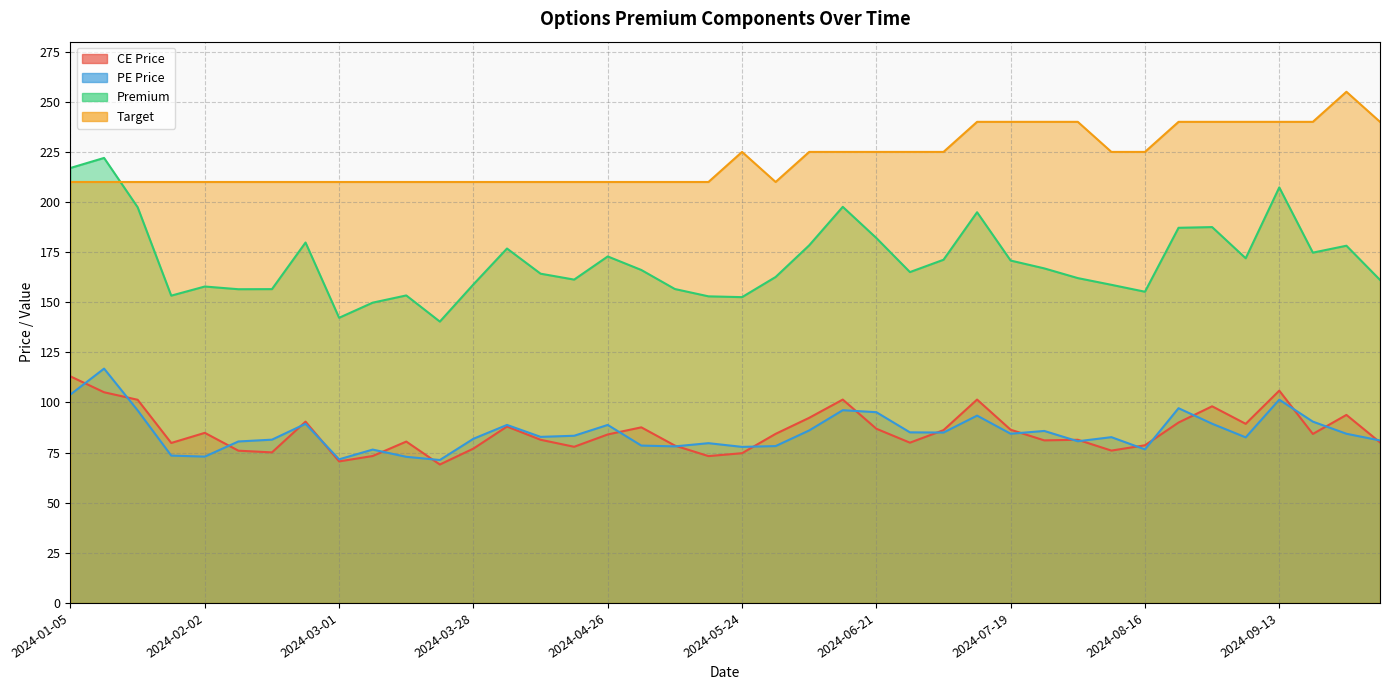

Which series ends up on top after the final intersection of Target and Premium?

Target